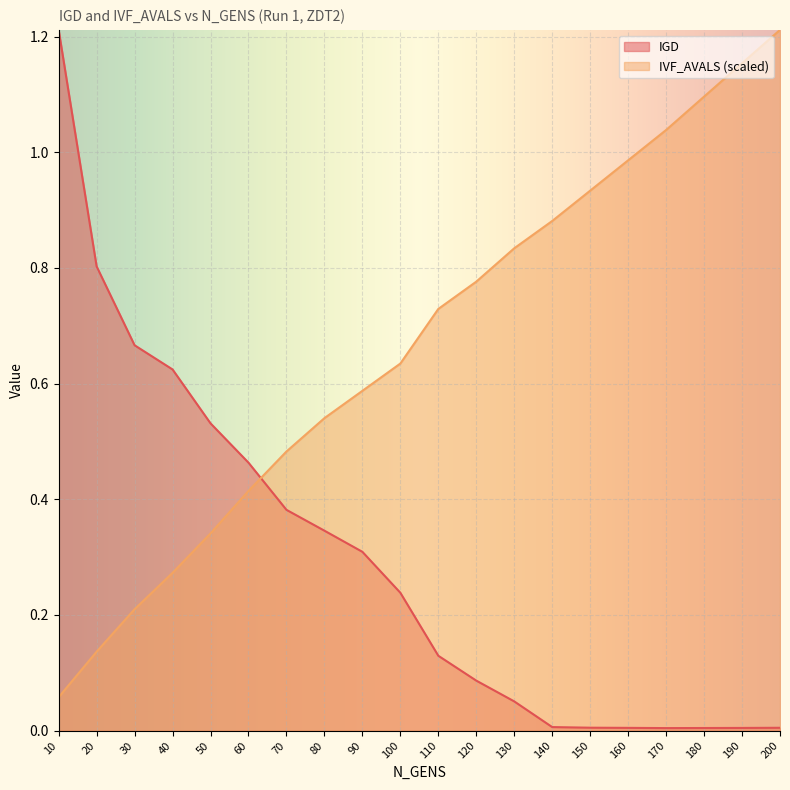

Rank the series by their average value, from lowest to highest.

IGD, IVF_AVALS (scaled)